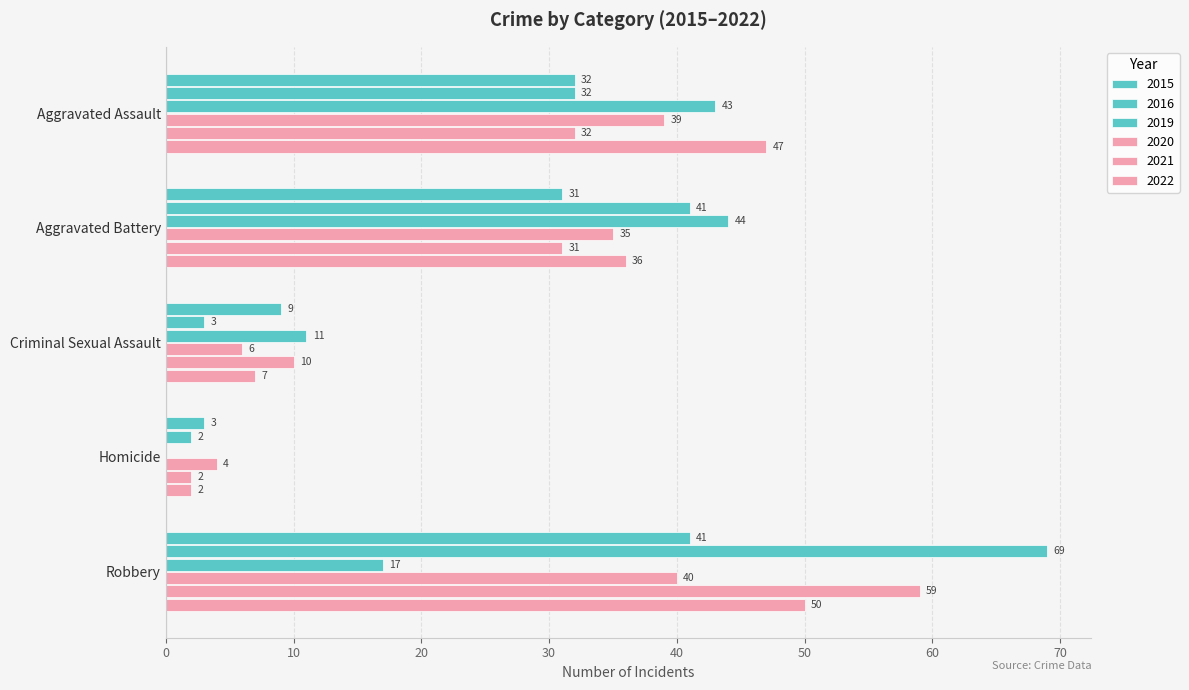

Reading left to right, extract all data points from this chart.

2015: 32	31	9	3	41
2016: 32	41	3	2	69
2019: 43	44	11	0	17
2020: 39	35	6	4	40
2021: 32	31	10	2	59
2022: 47	36	7	2	50